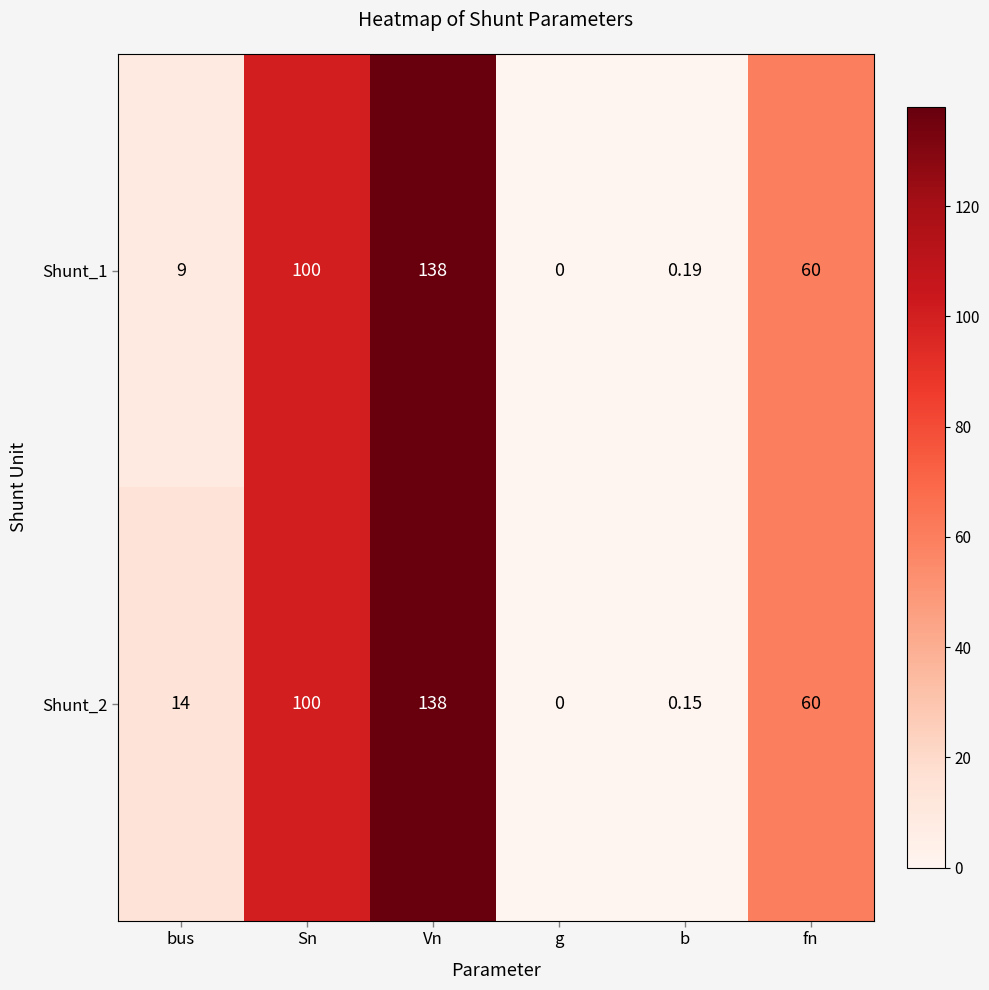

At which label does Shunt_1 first exceed 60?

Sn